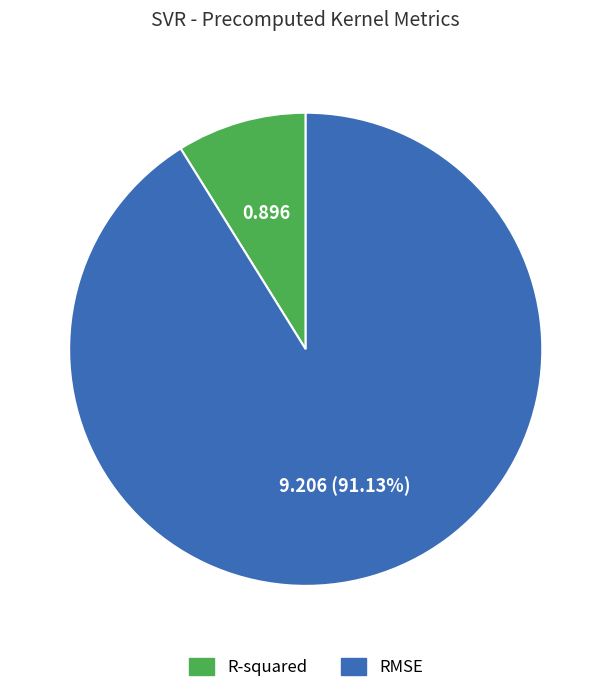

Which has a higher value, RMSE or R-squared?

RMSE